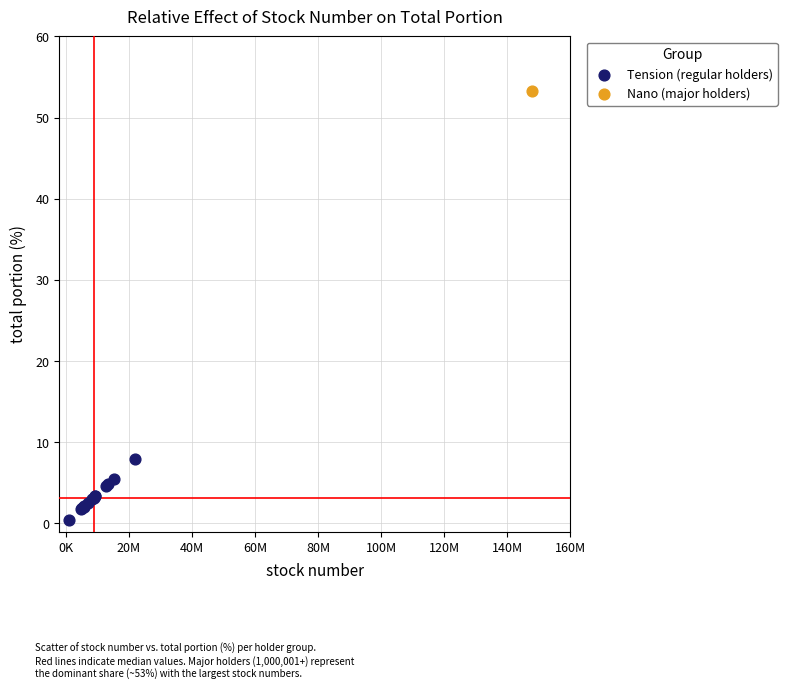

What are all the series names shown in the legend?

Tension (regular holders), Nano (major holders)